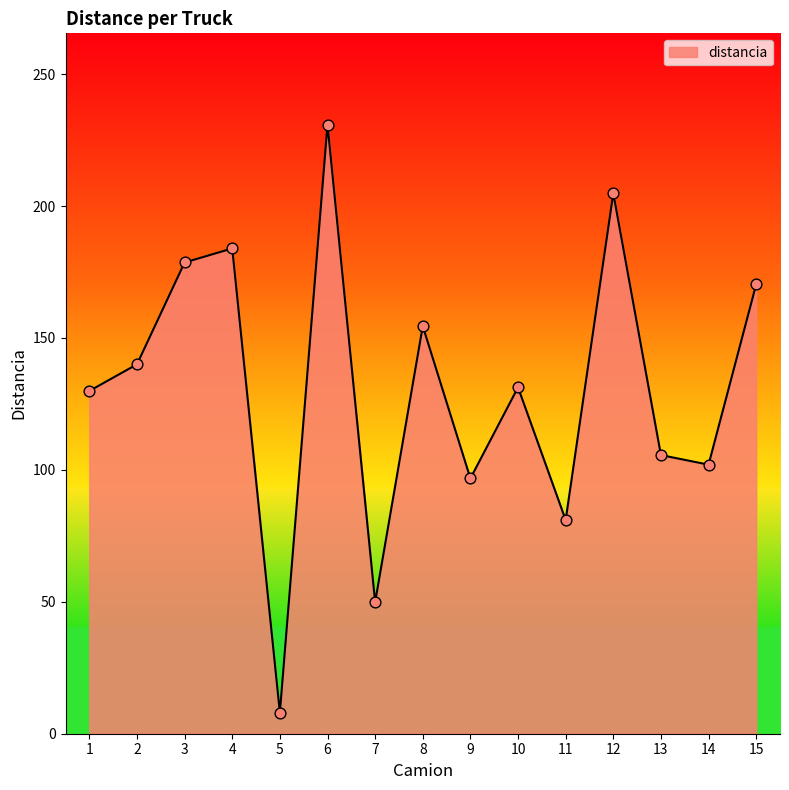

Approximately how many times larger is the value at 1 compared to 3?

0.7